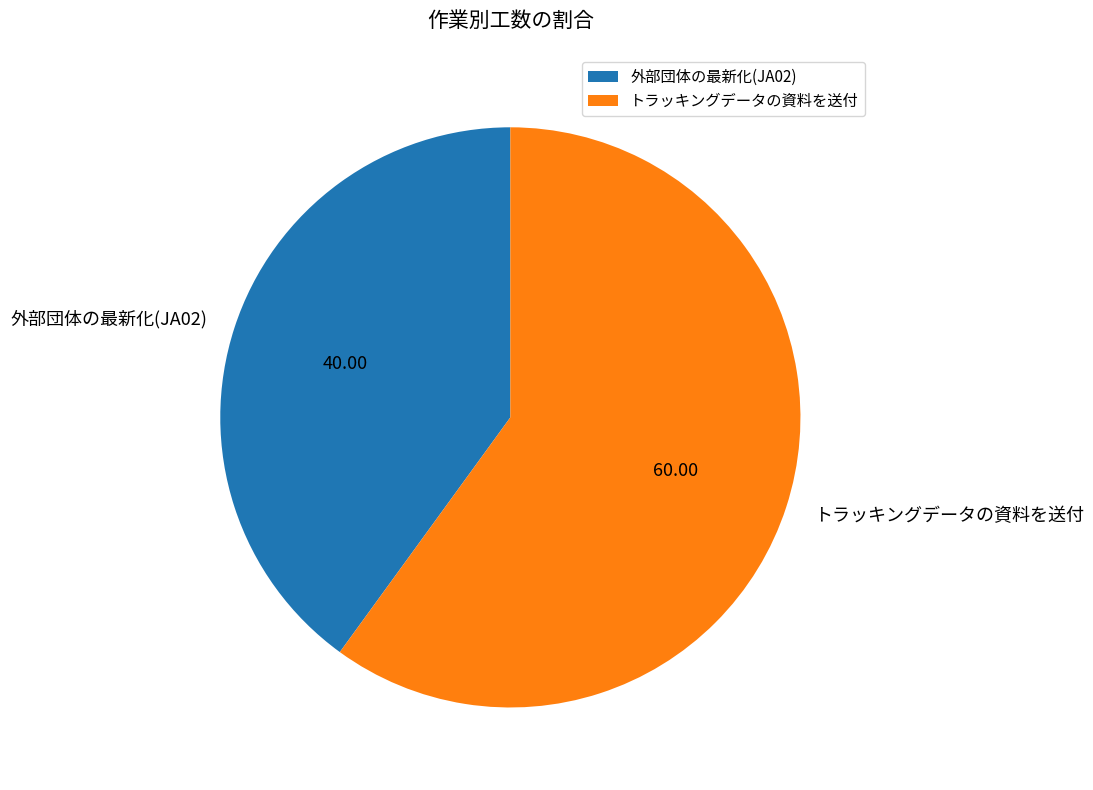

True or false: トラッキングデータの資料を送付 accounts for 60% of the total.

True